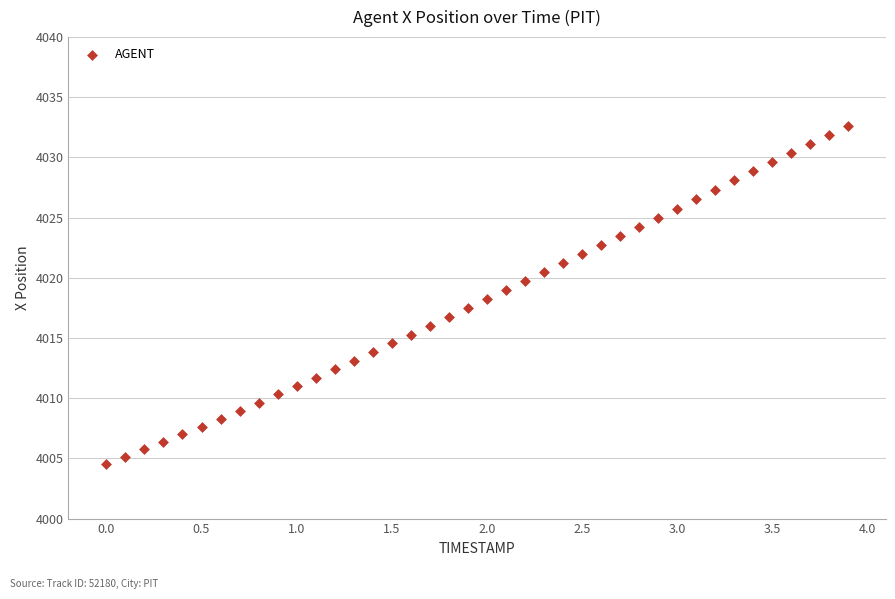

What is the range of Y values (max minus min)?

28.1